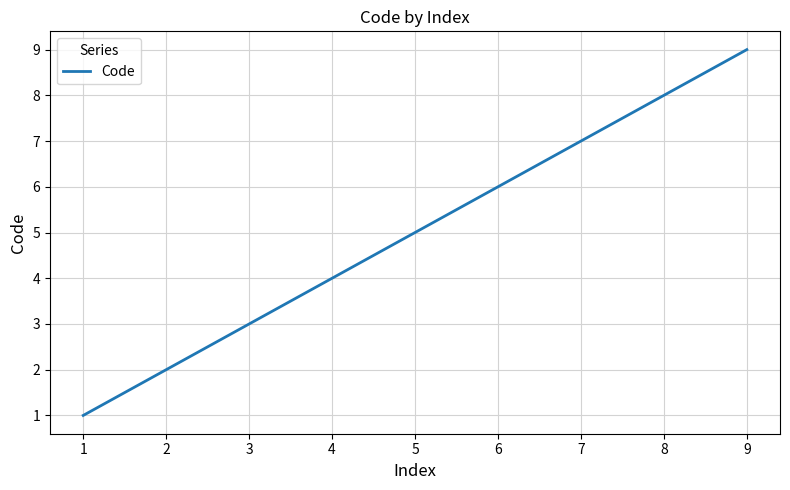

Reading right to left, what are all the values shown in this chart?

9	8	7	6	5	4	3	2	1